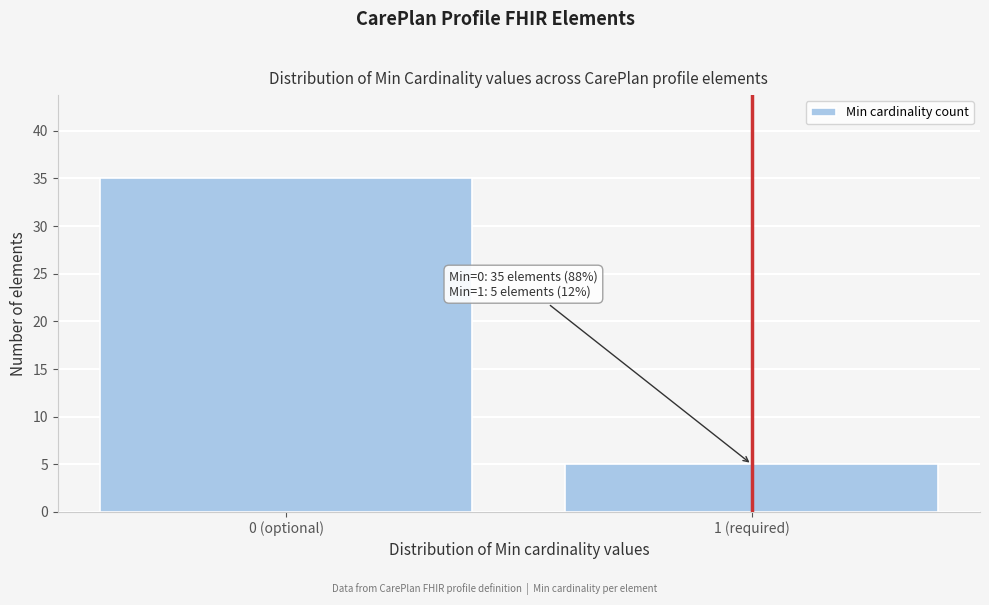

Reading right to left, transcribe all the data shown in this chart.

5	35